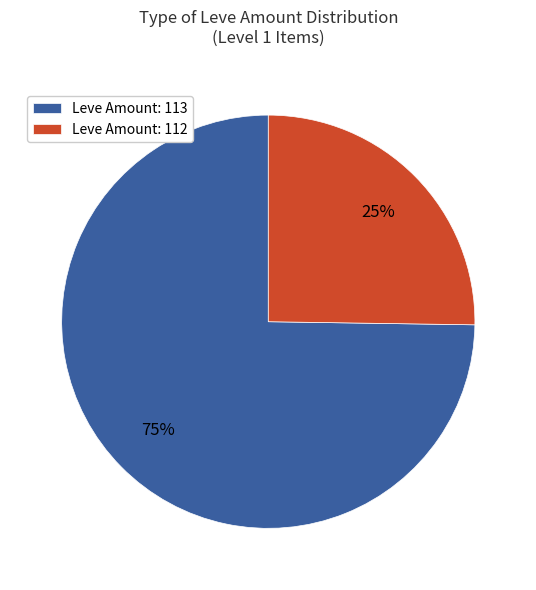

Which category has the smallest portion of the pie?

Leve Amount: 112